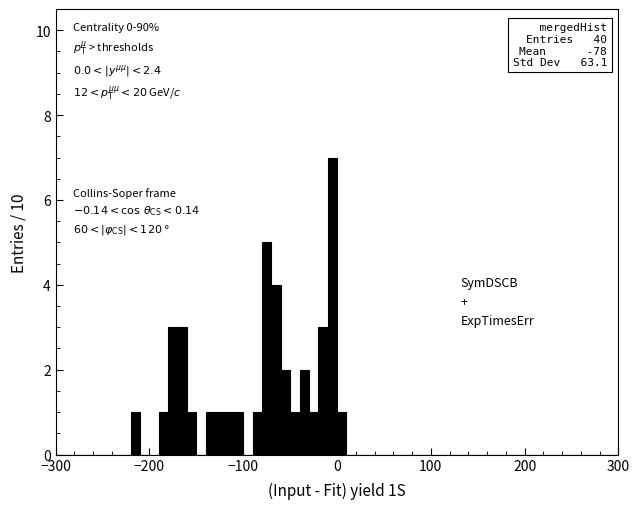

Read against the x-axis, roughly where is the centre of the tallest bar?

0